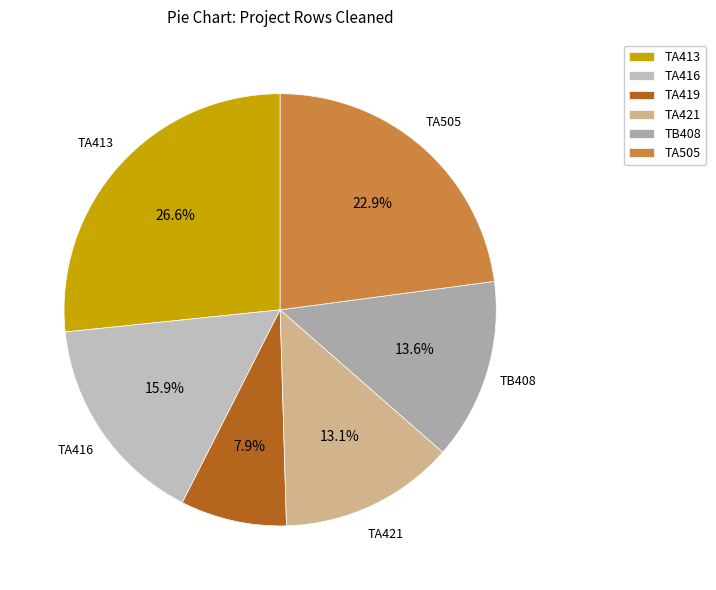

Count the number of slices in the pie.

6